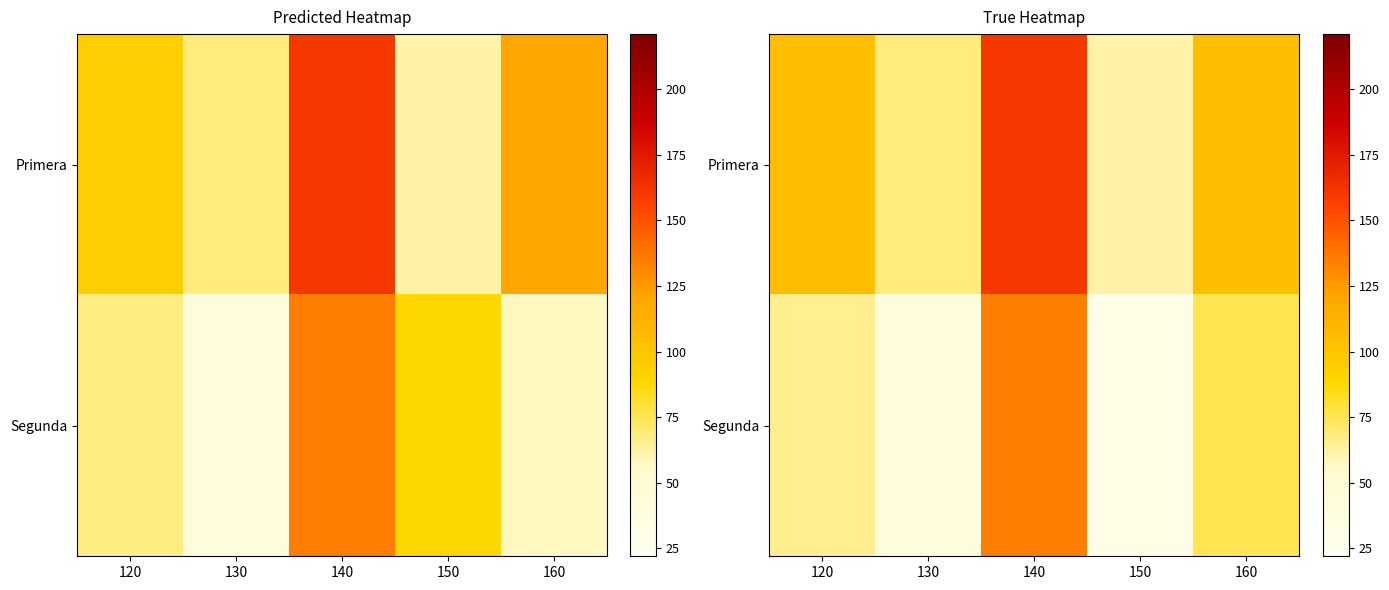

At which label is Segunda closest to 83?

160